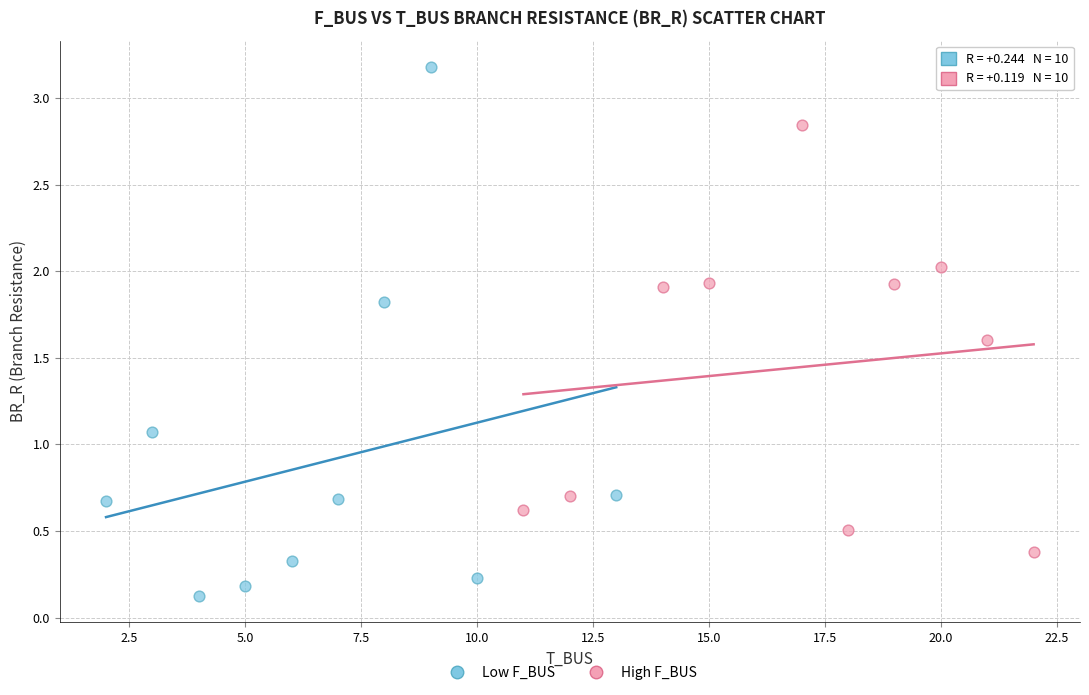

Which series reaches the maximum Y coordinate?

Low F_BUS